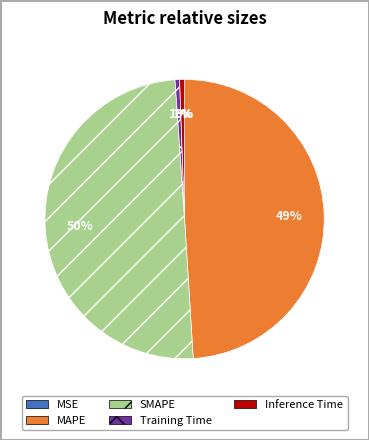

Between SMAPE and Training Time, which is larger?

SMAPE